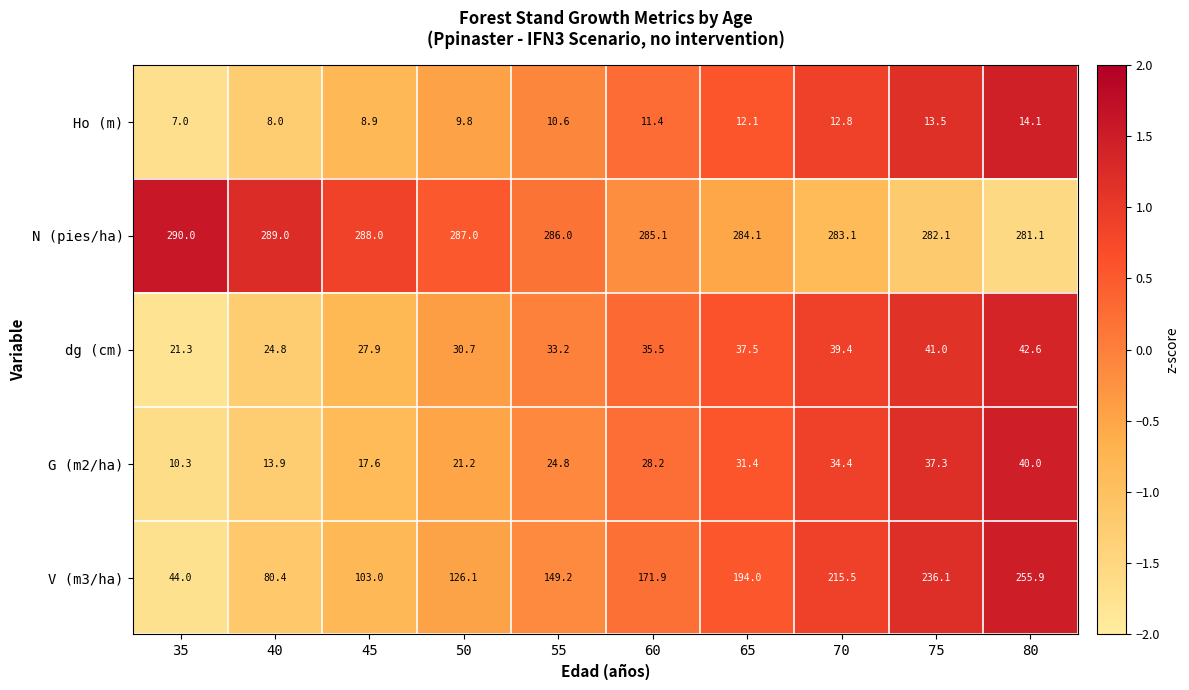

At which category does the chart reach its minimum across all series?

35